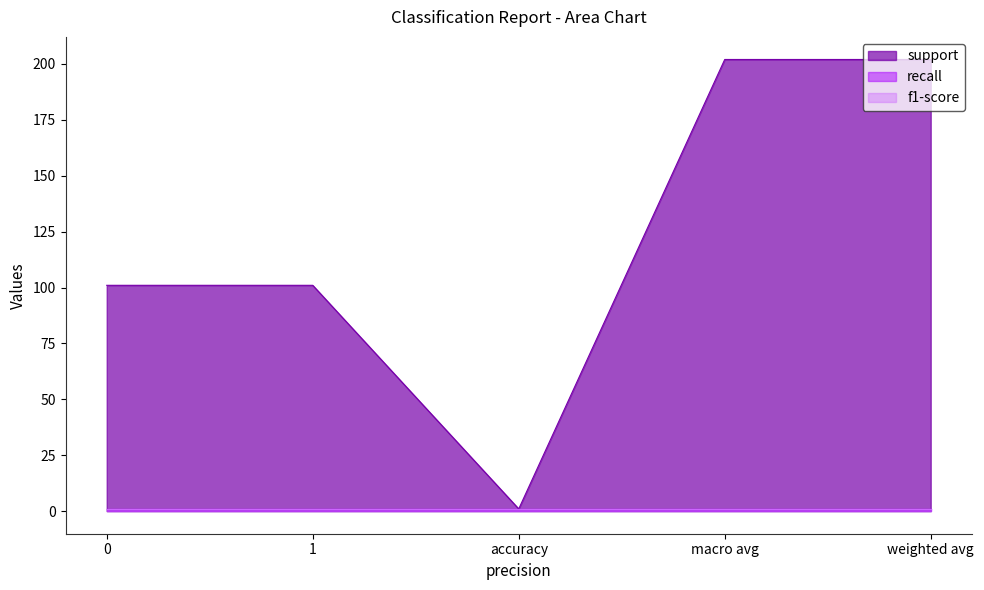

Reading right to left, extract all data points from this chart.

support: weighted avg=202	macro avg=202	accuracy=1	1=101	0=101
recall: weighted avg=1	macro avg=1	accuracy=1	1=1	0=1
f1-score: weighted avg=1	macro avg=1	accuracy=1	1=1	0=1